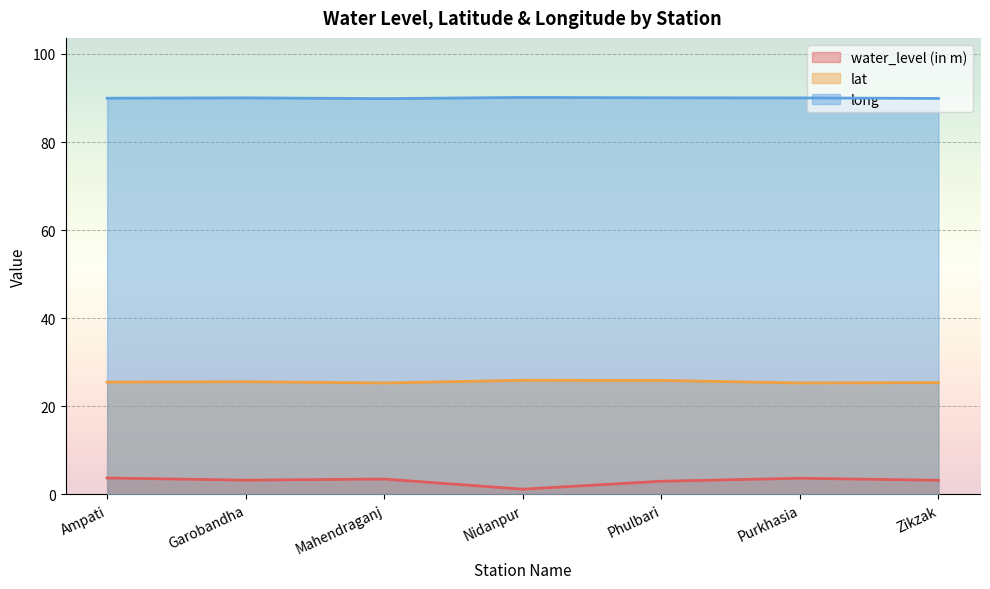

Is it true that long equals 46.1 at Zikzak?

False